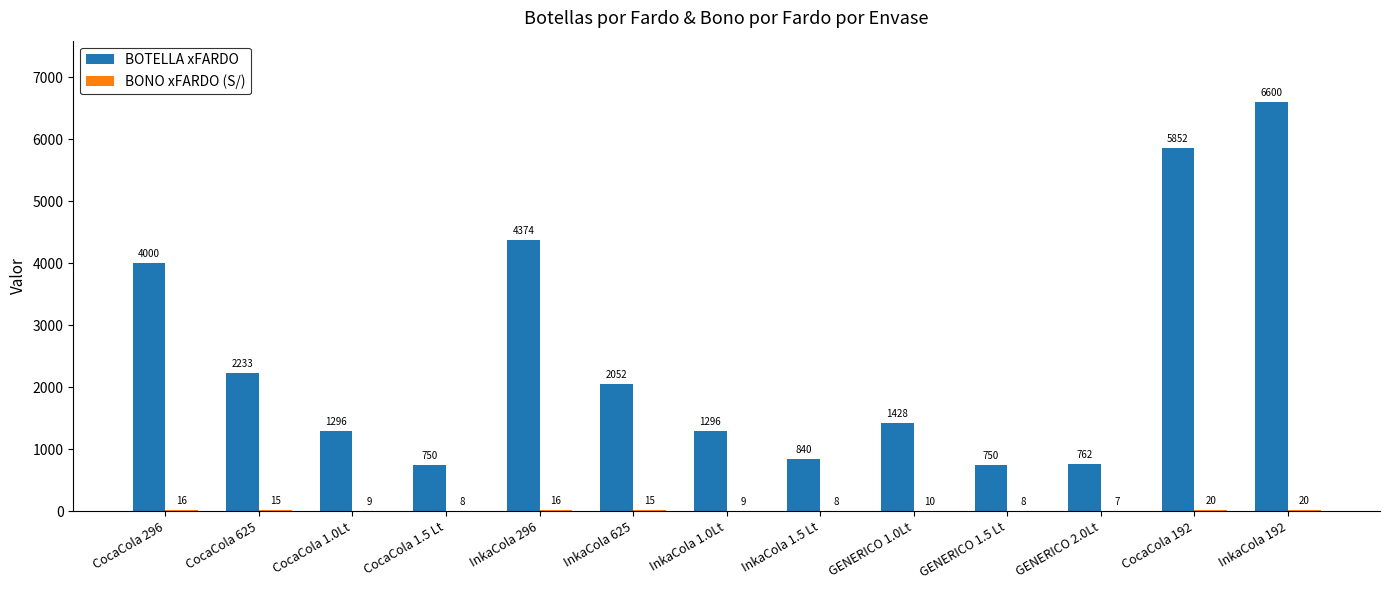

The value of BOTELLA xFARDO at InkaCola 1.5 Lt is 1431. True or false?

False